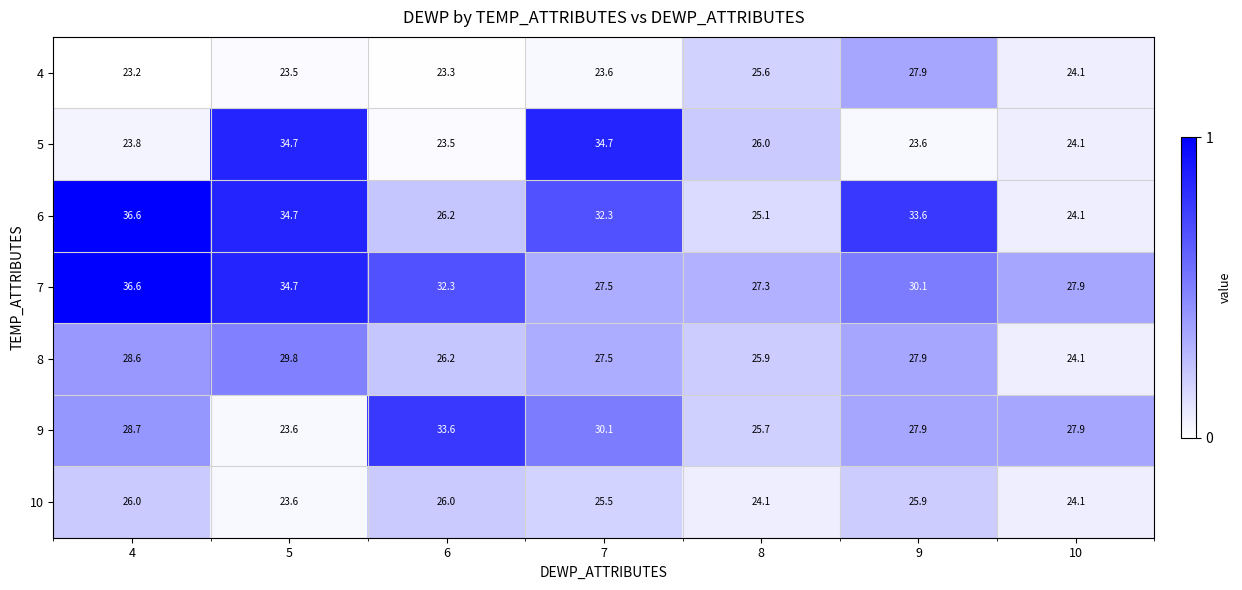

At which label does 5 first exceed 24?

5